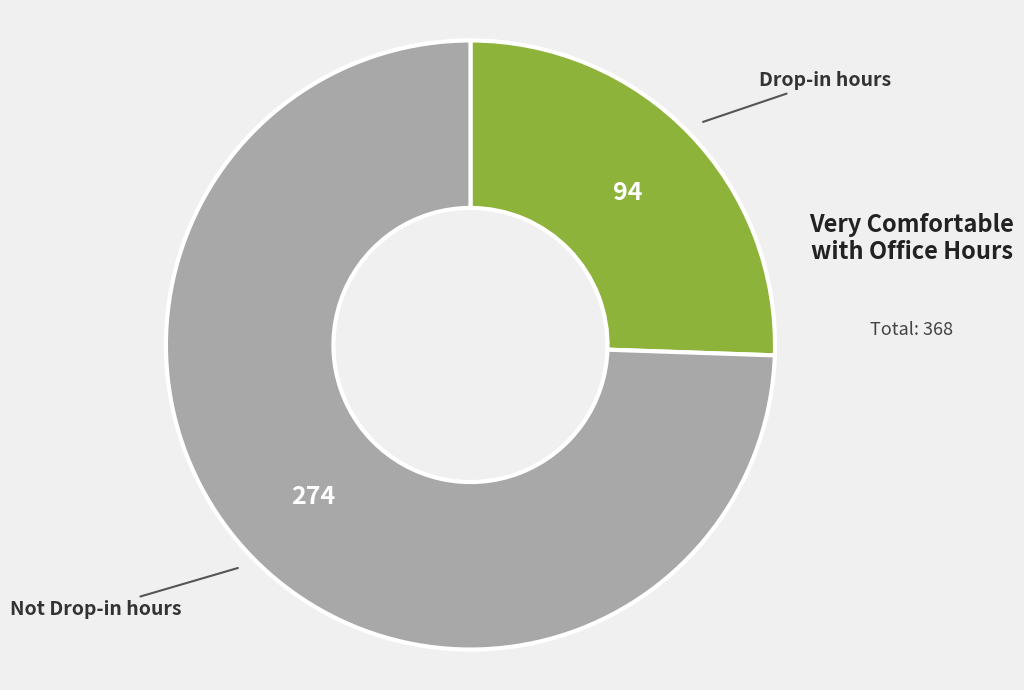

Which category accounts for the majority?

Not Drop-in hours